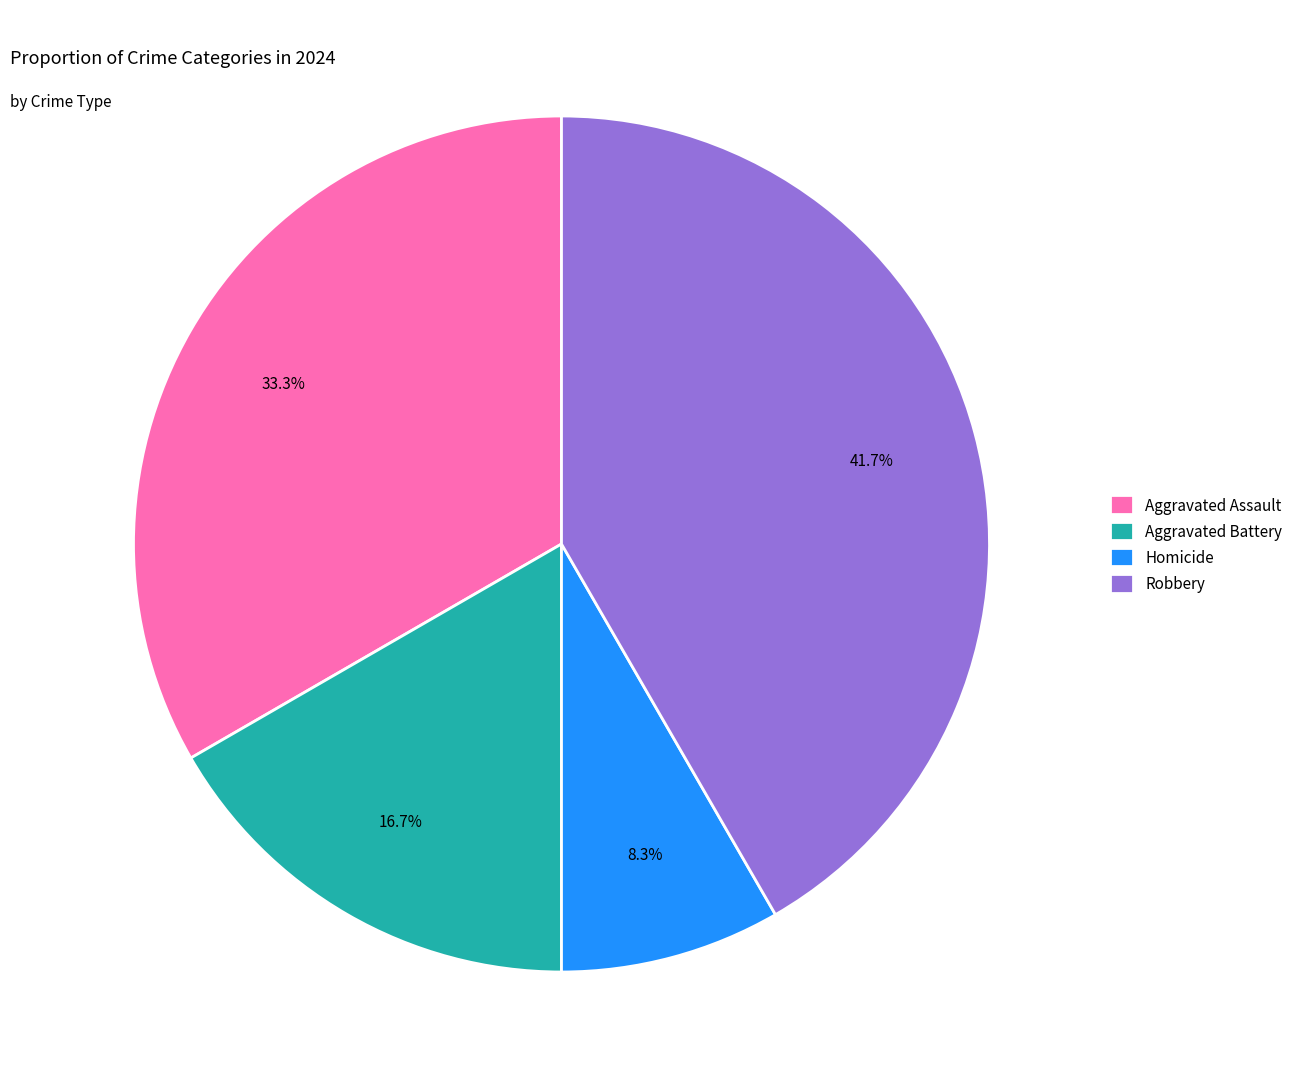

To the nearest percent, what is the difference between the largest and smallest slice percentages?

33%